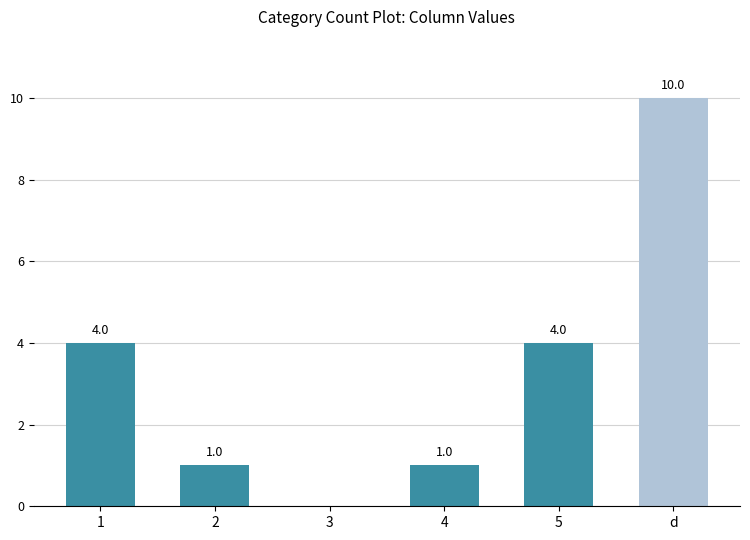

What is the sum of all values?

20